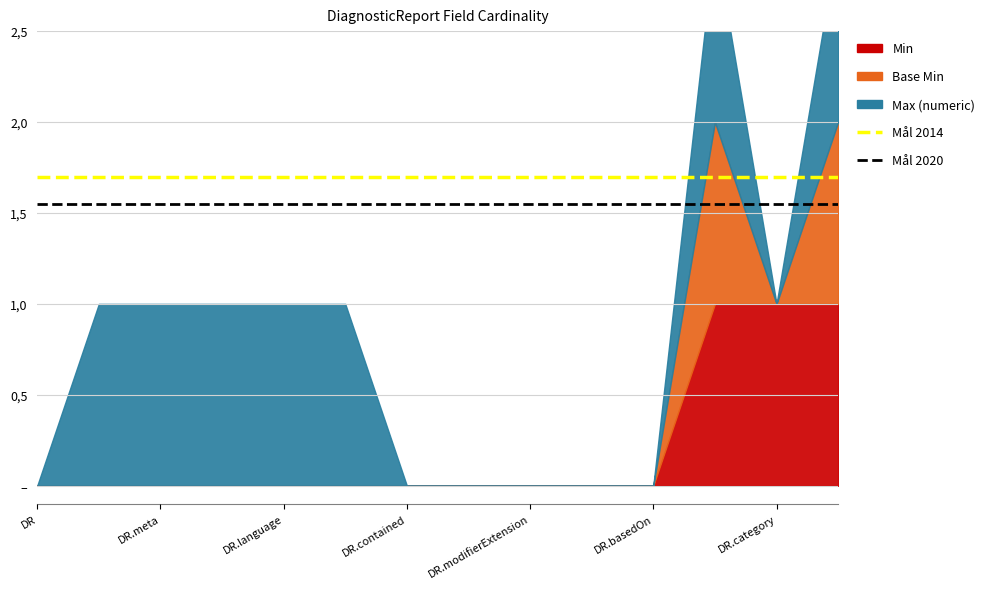

Does the chart have visible grid lines?

Yes